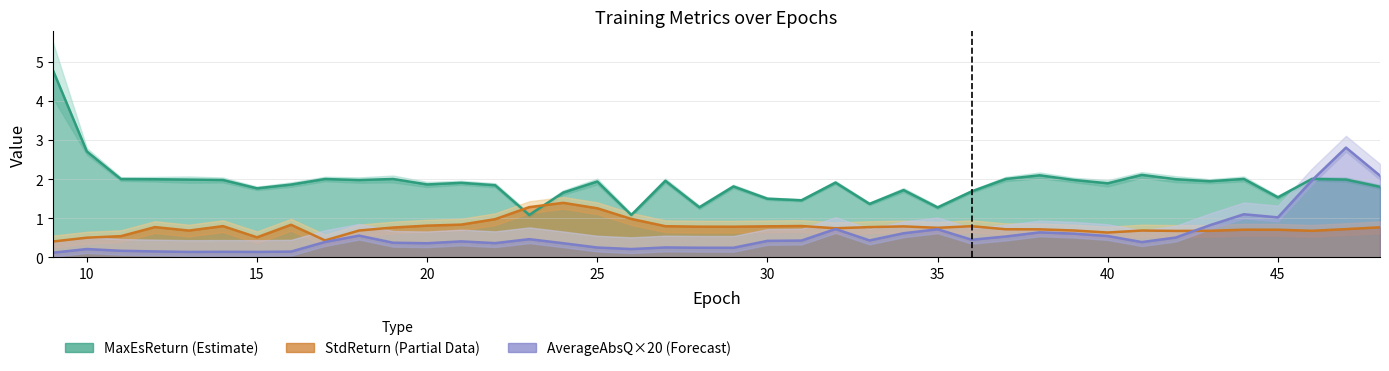

What is the minimum value shown in the chart?

0.1